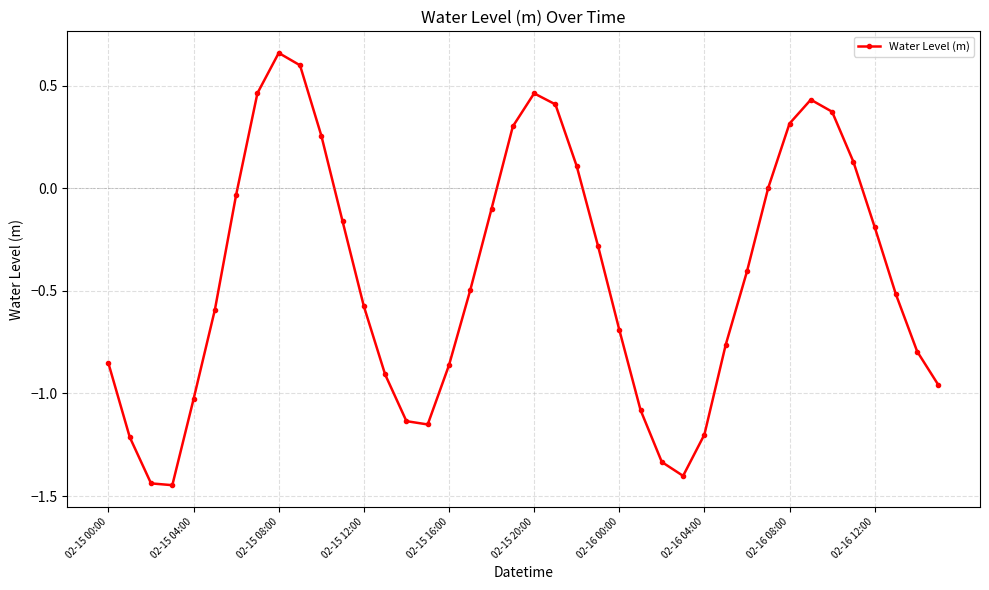

What is the sum of all values?

-17.1